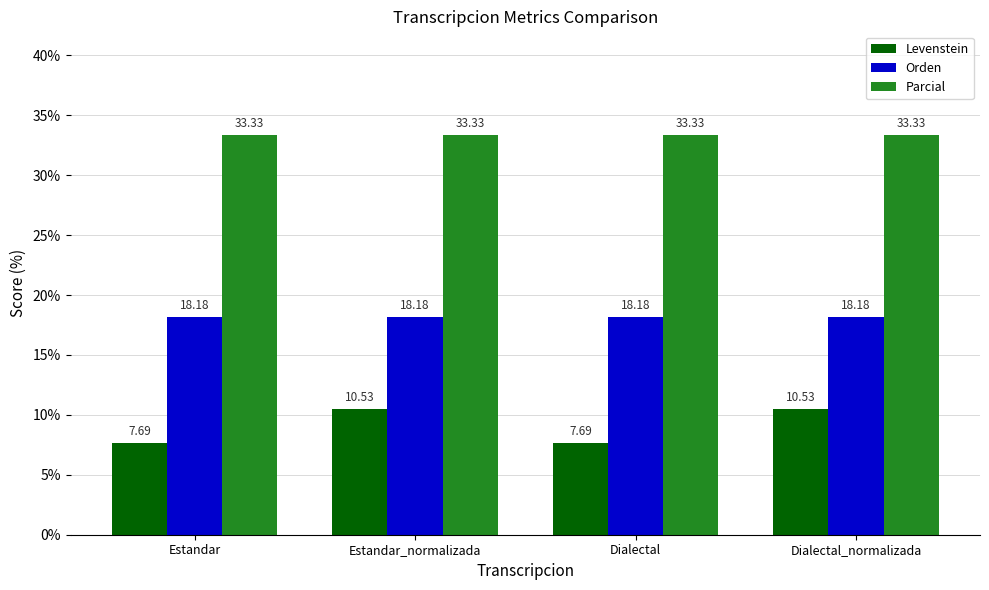

At which label does Levenstein first exceed 10?

Estandar_normalizada